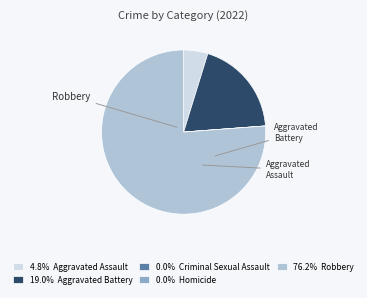

Does any single category account for the majority?

Yes